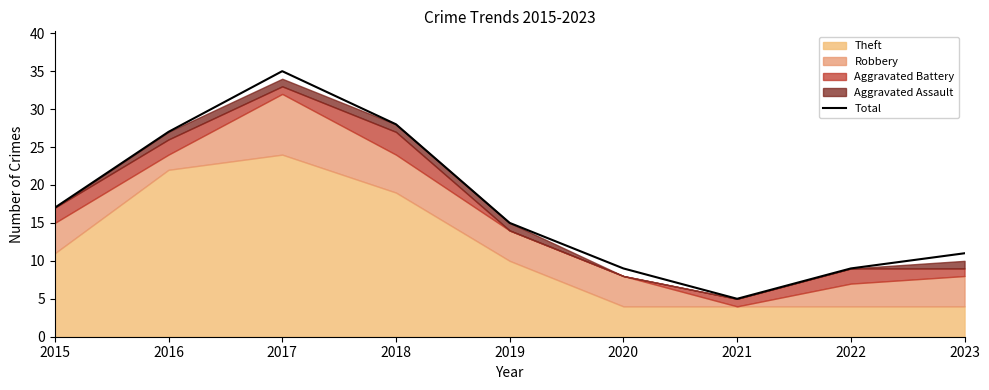

What is the change in value from 2021 to 2022?

+4